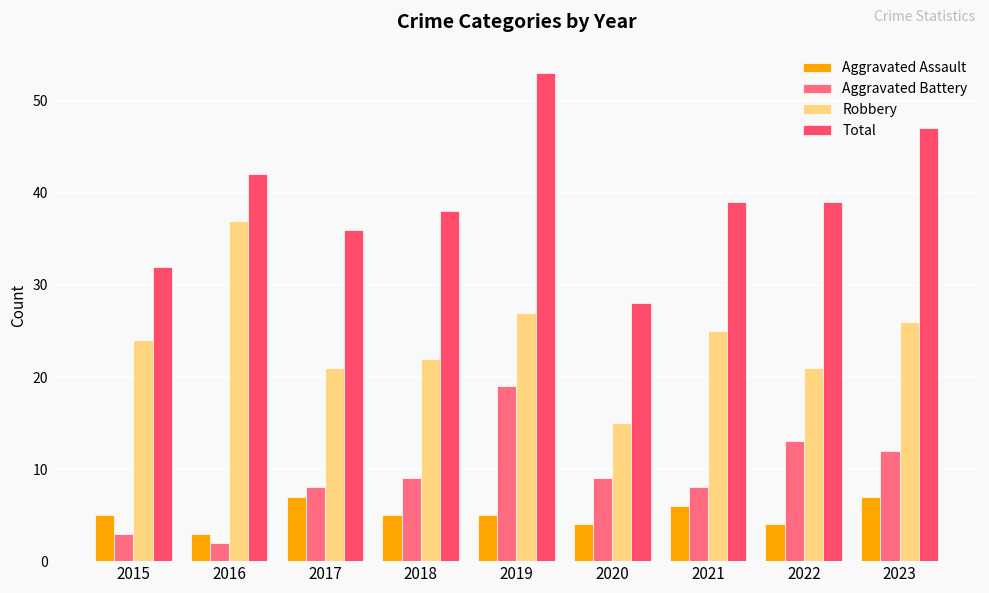

Count the number of data series in this chart.

4